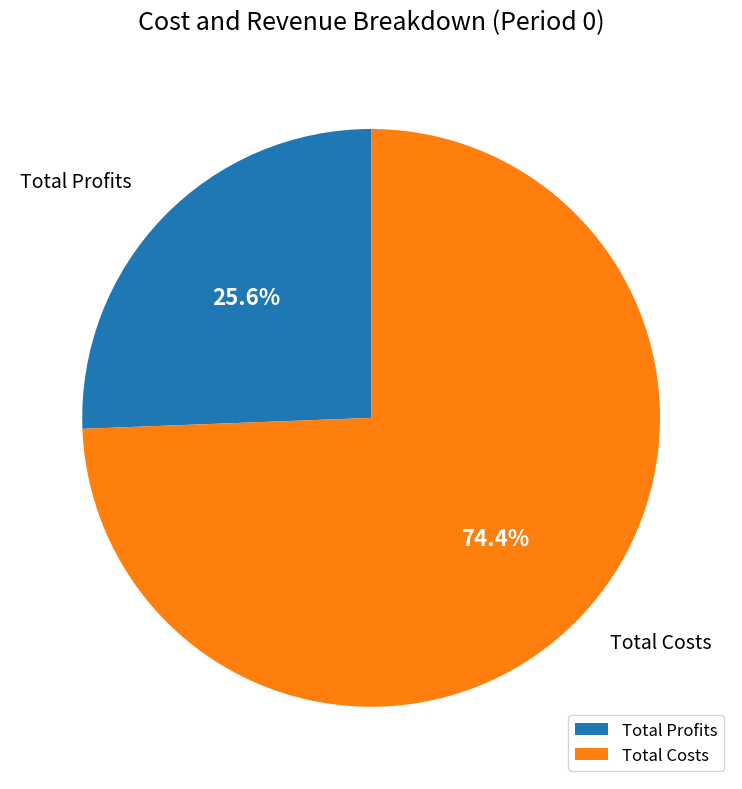

Count the number of slices in the pie.

2